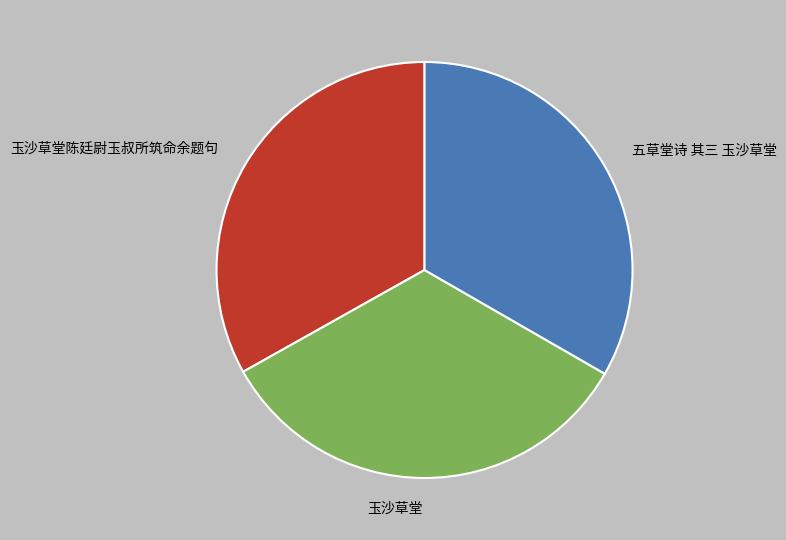

Is it true that 玉沙草堂陈廷尉玉叔所筑命余题句 is 42% of the pie?

False